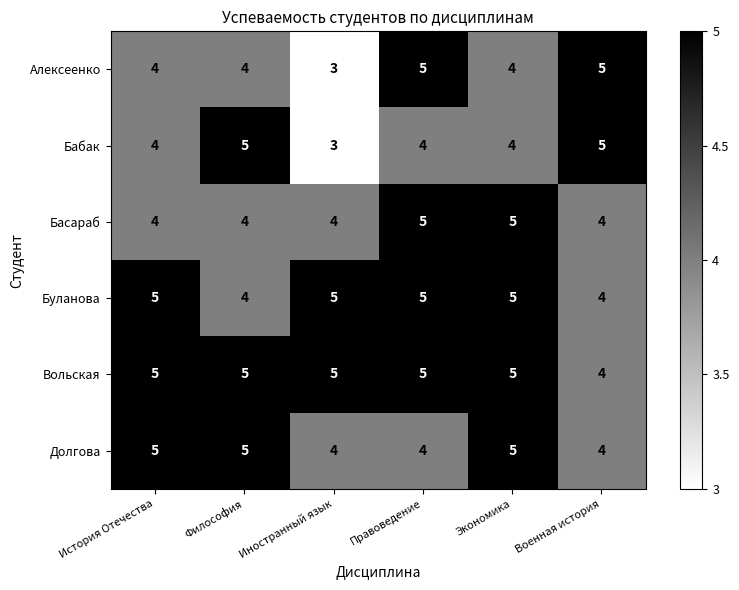

What is the maximum value shown in the chart?

5